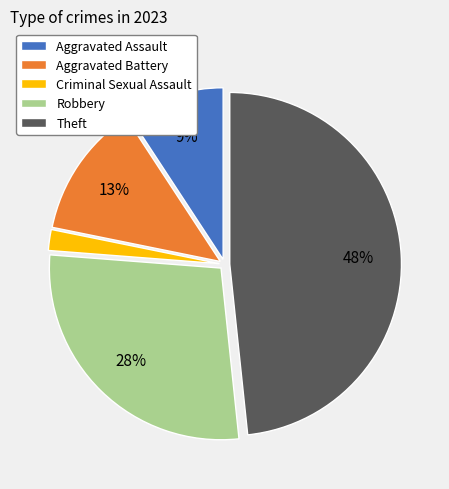

To the nearest percent, what is the difference between the Criminal Sexual Assault and Theft slice percentages?

46%